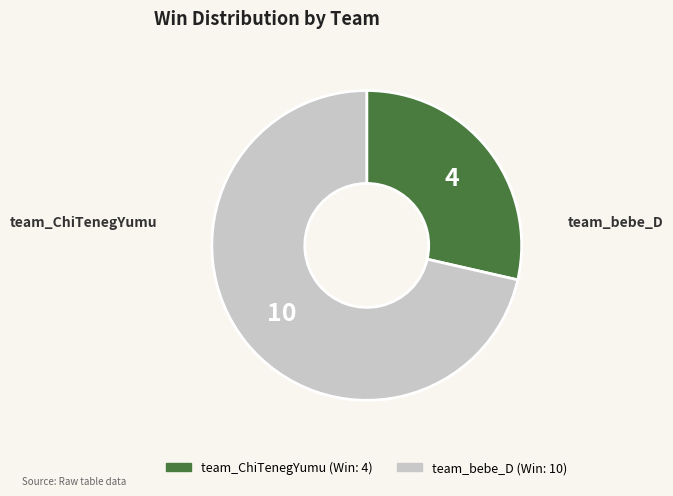

Is the sum of team_ChiTenegYumu and team_bebe_D greater than half?

Yes